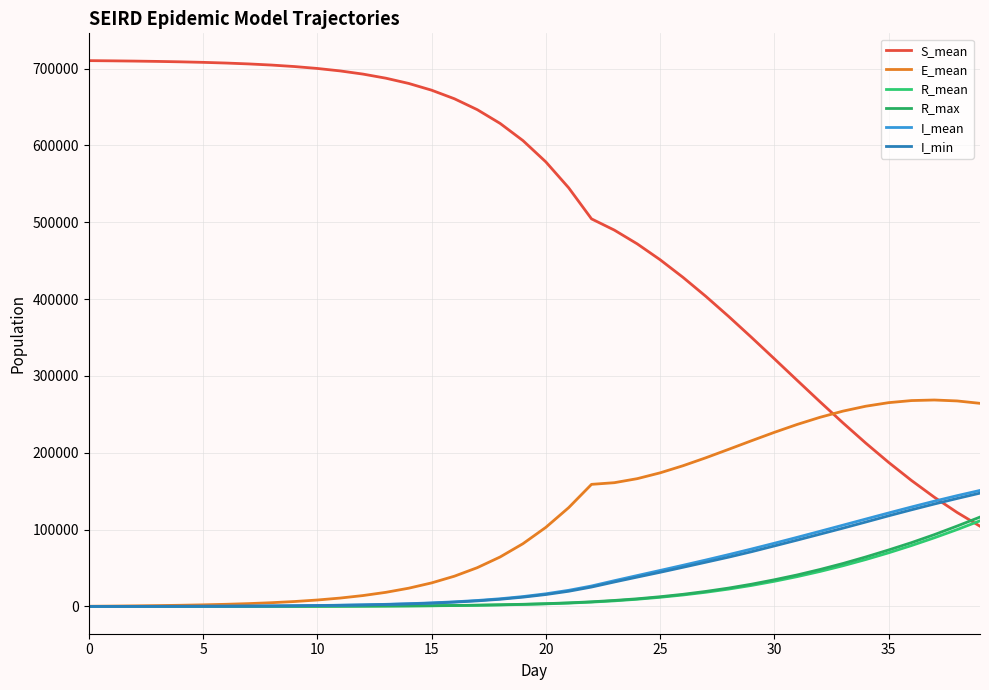

Count the number of data series in this chart.

6